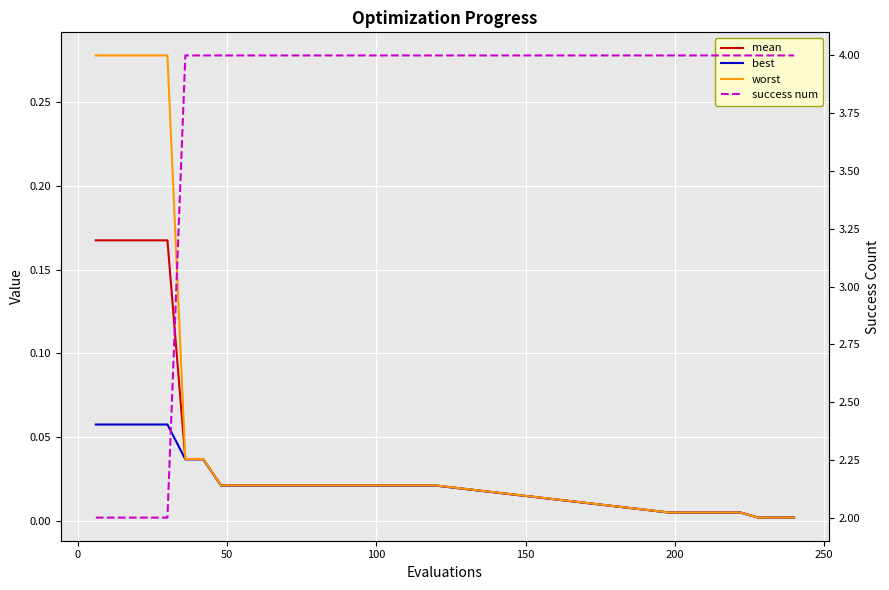

True or false: mean has more than 0 points higher than both neighbors.

False